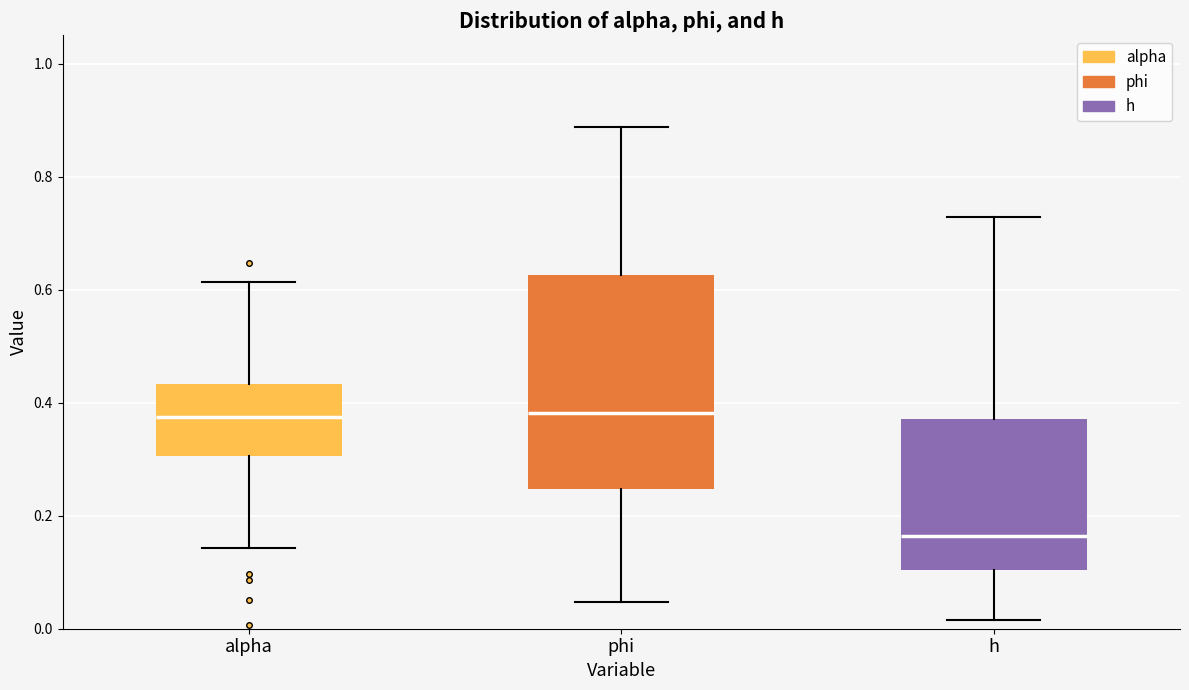

Comparing the boxes themselves (not the whiskers), which one is the tallest?

phi